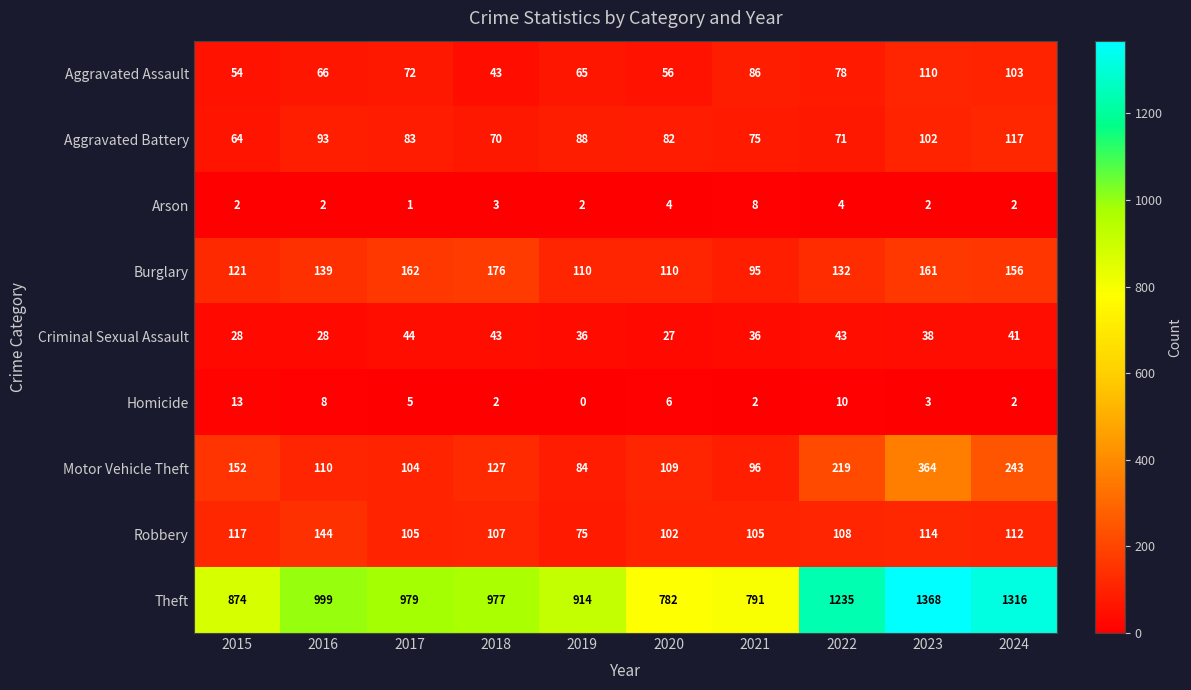

True or false: Aggravated Battery has a value of 19 at 2015.

False